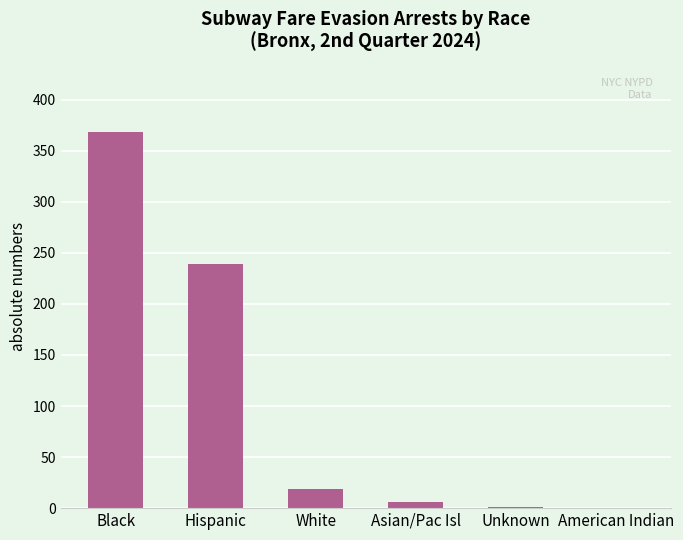

True or false: the data shows 251 at Black.

False